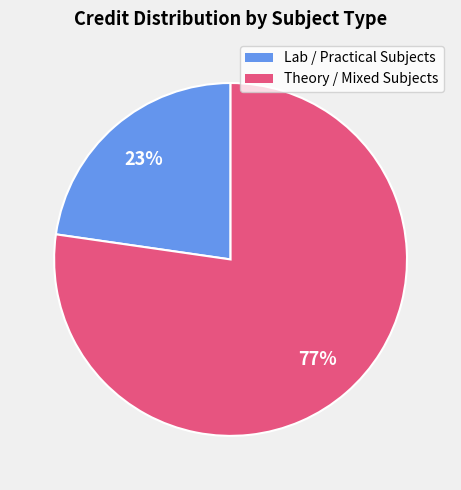

Does any single category account for the majority?

Yes